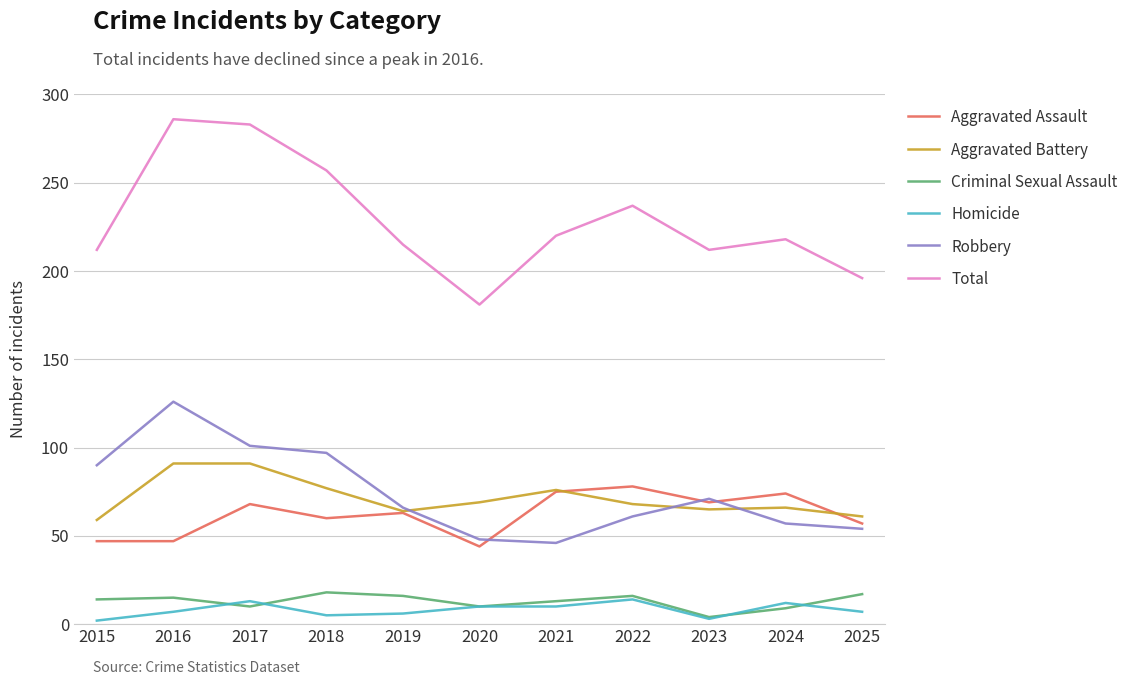

What is the sum of all Robbery values?

817